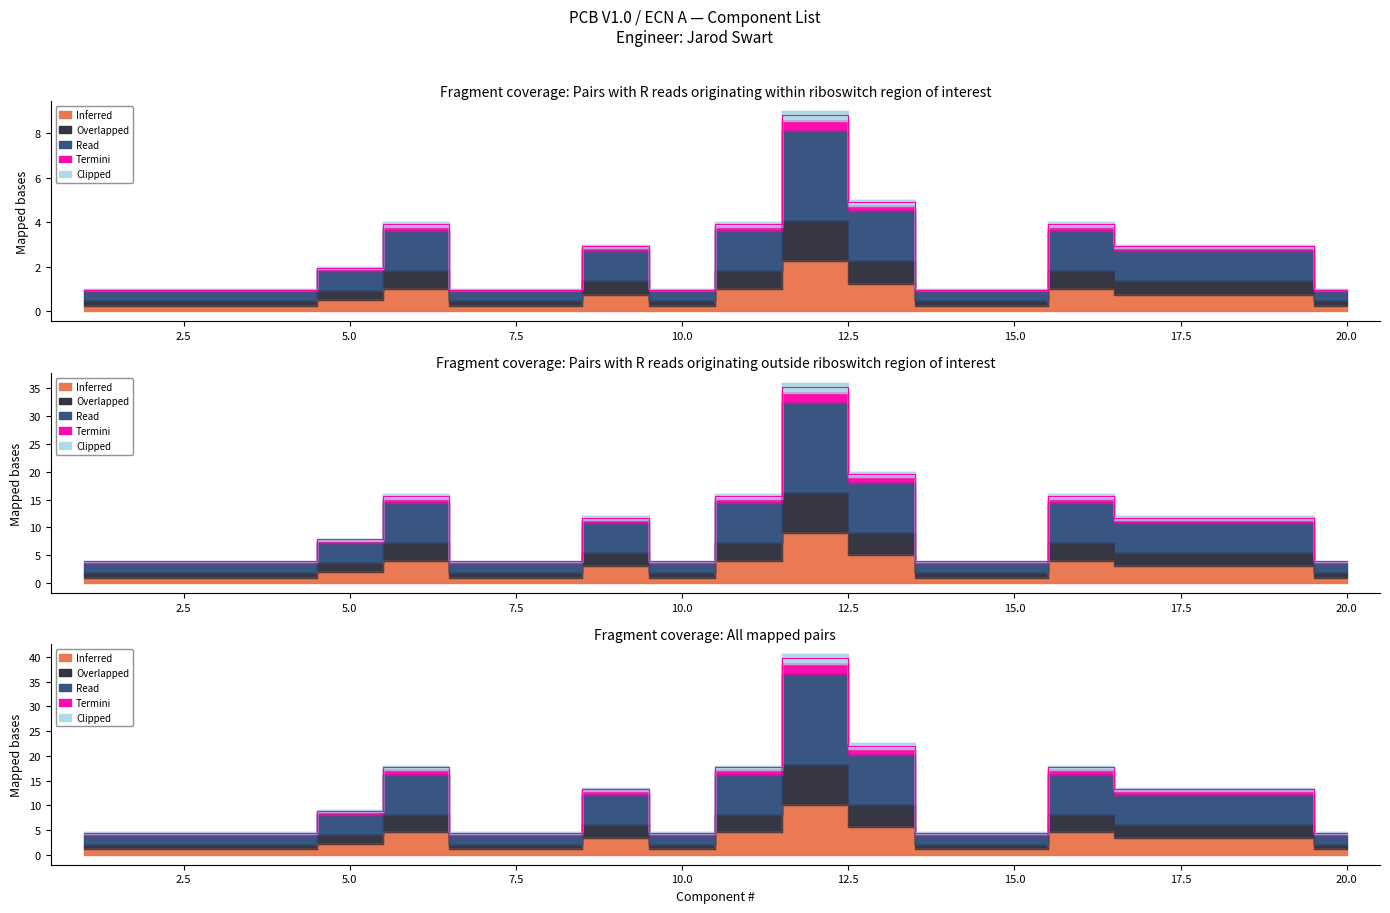

What is the difference between the second highest and minimum values in the Read series?

7.2